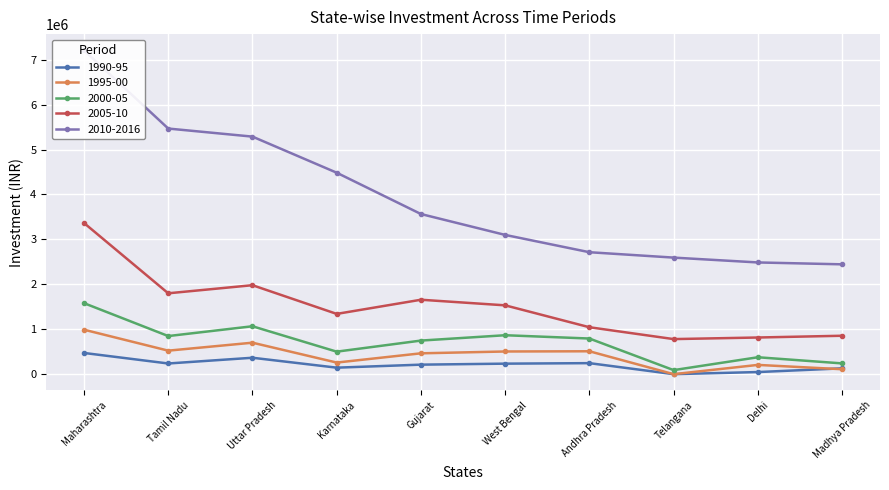

At how many categories does at least one series exceed 2716171?

6